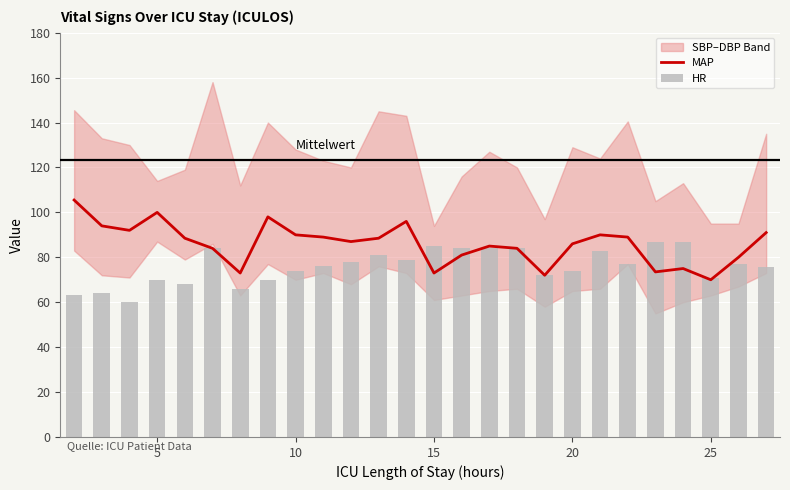

What is the difference between the second highest and minimum values in the MAP series?

30.0